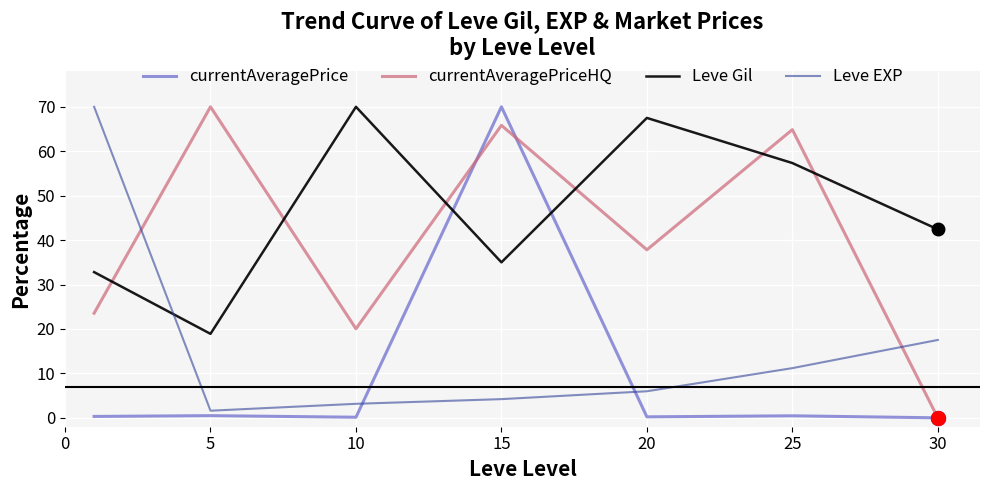

After their last crossing, which series has the higher values: Leve EXP or Leve Gil?

Leve Gil